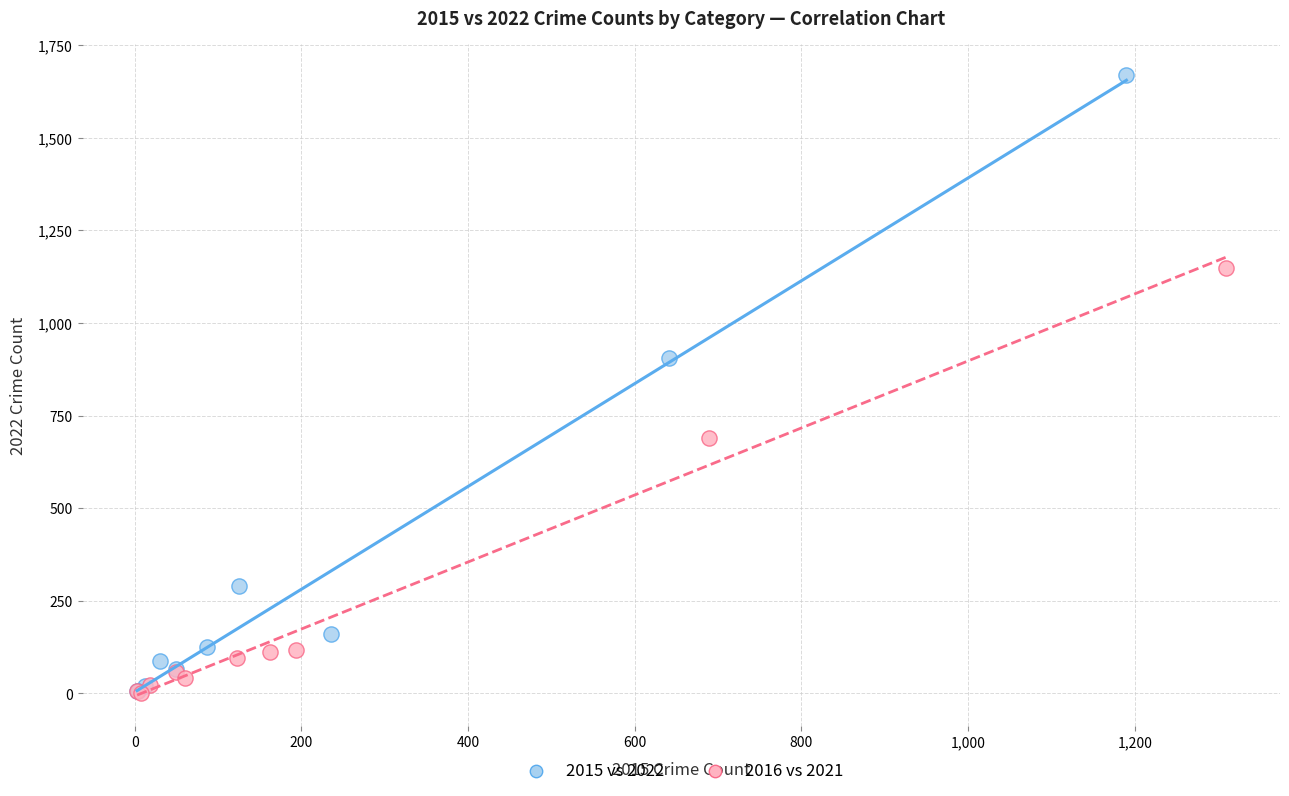

Which series contains the highest Y value?

2015 vs 2022